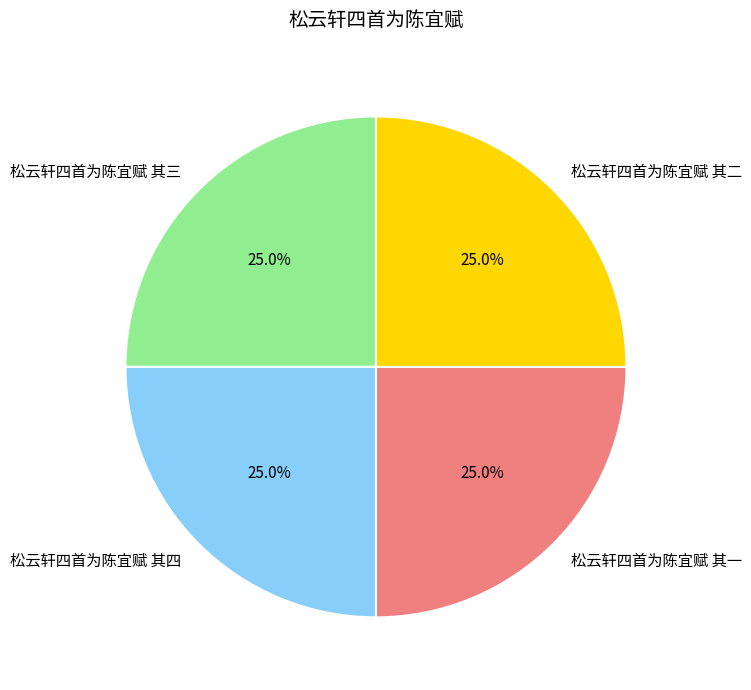

Count the number of slices in the pie.

4